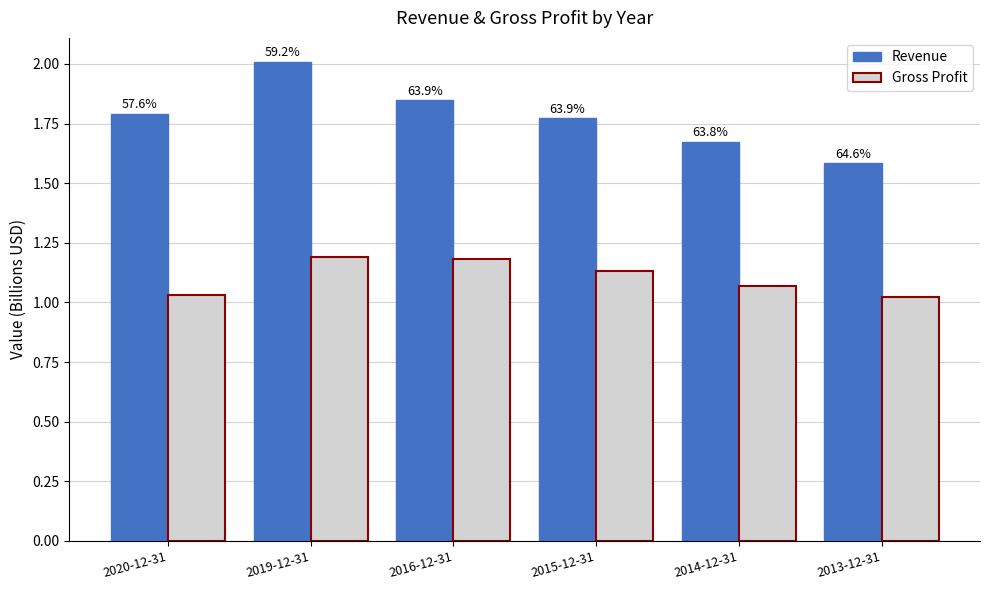

What is the sum of the Gross Profit values at 2014-12-31 and 2020-12-31?

2.1